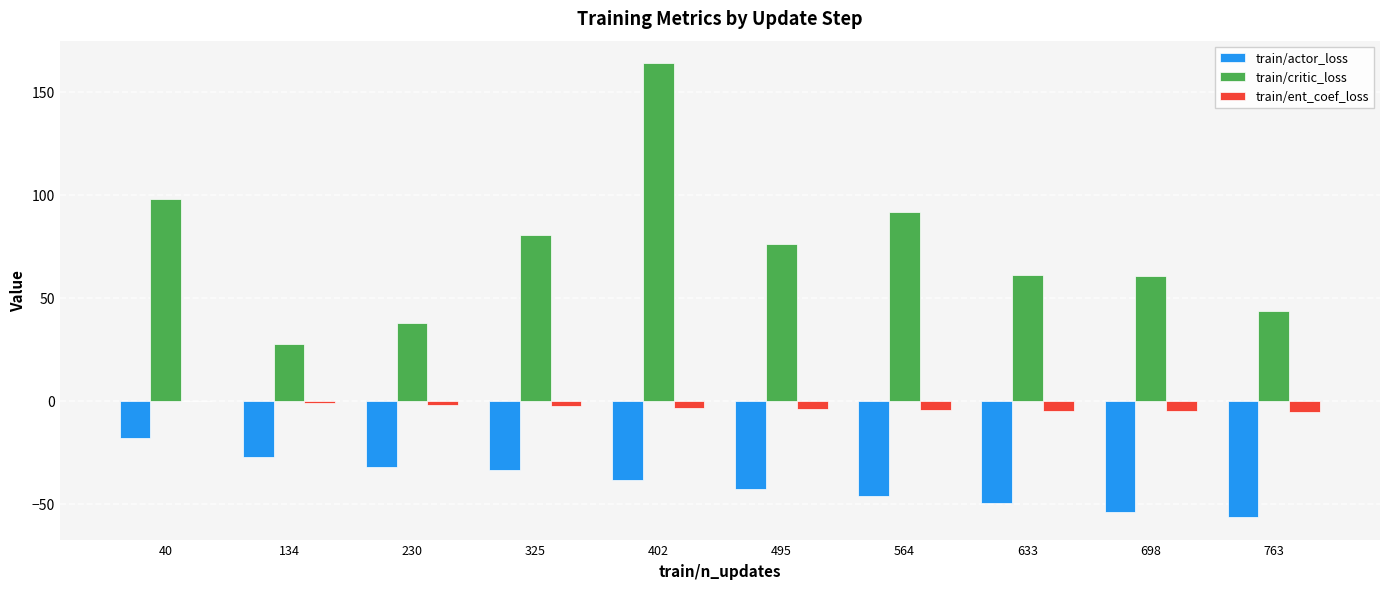

Is it true that train/ent_coef_loss equals -5.0 at 633?

True